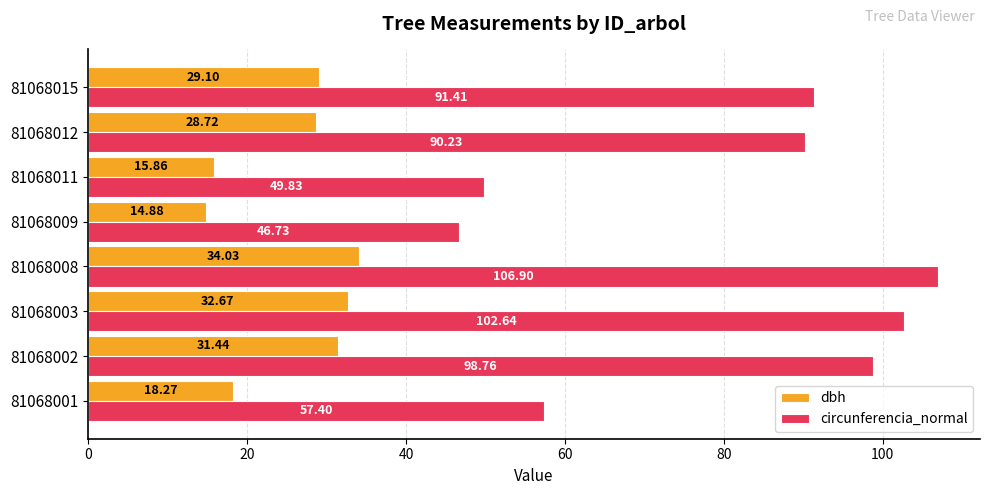

At which label does dbh reach its minimum?

81068009